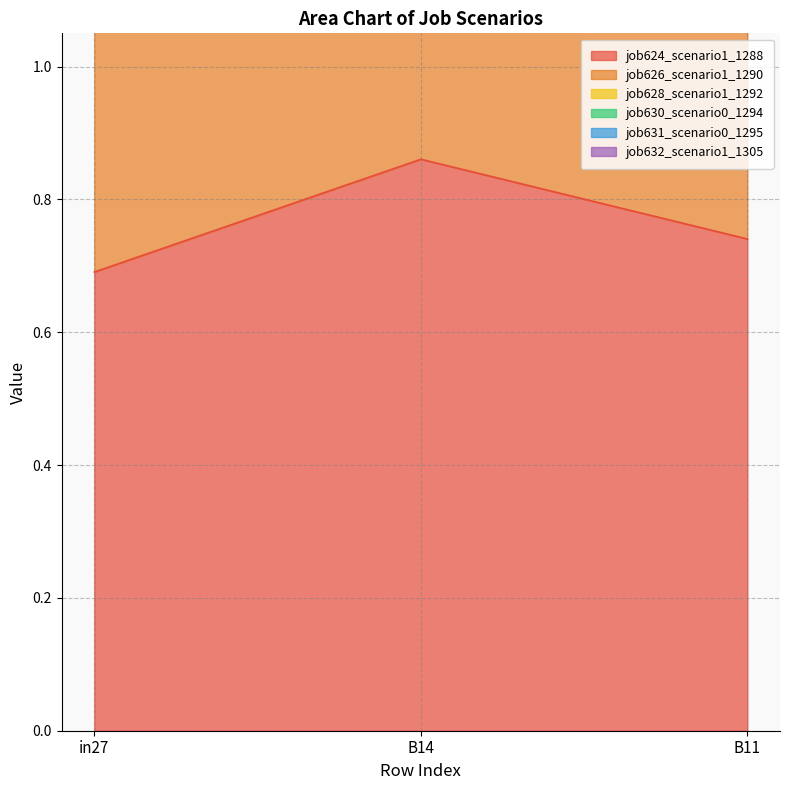

Where is job624_scenario1_1288 nearest to the value 0?

in27